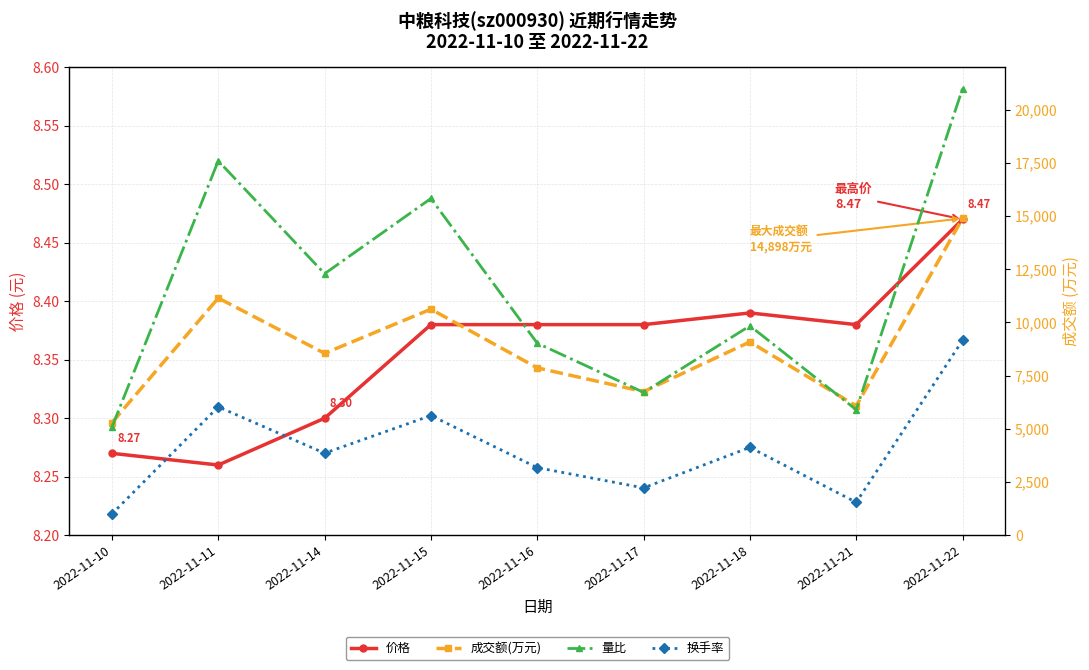

What is the smallest value displayed?

0.3